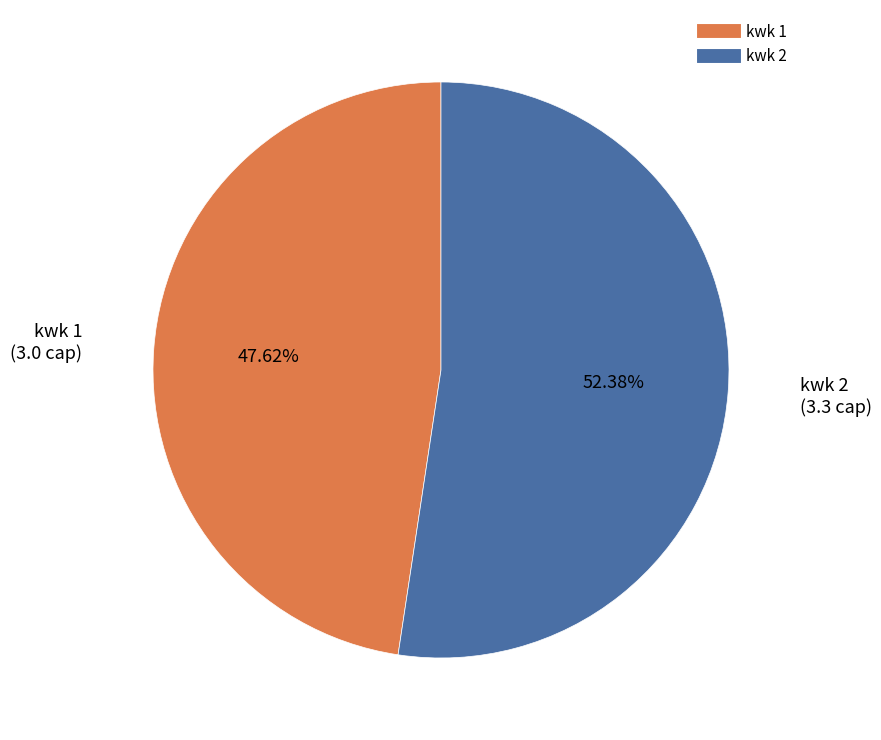

Is there a majority slice in this chart?

Yes